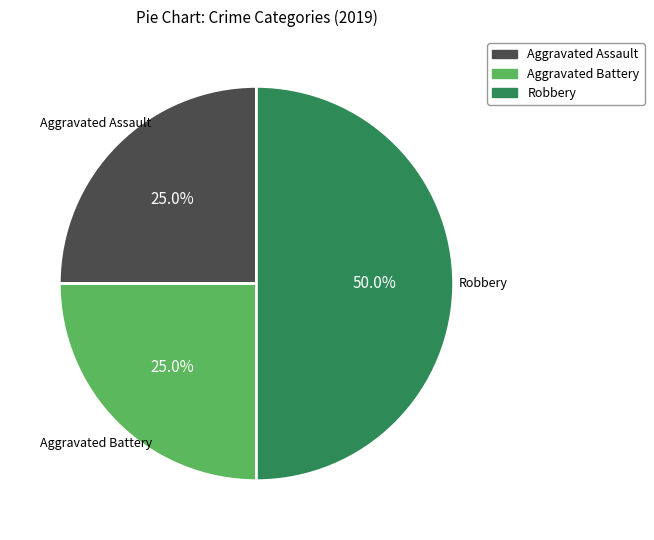

How many segments does this pie chart have?

3